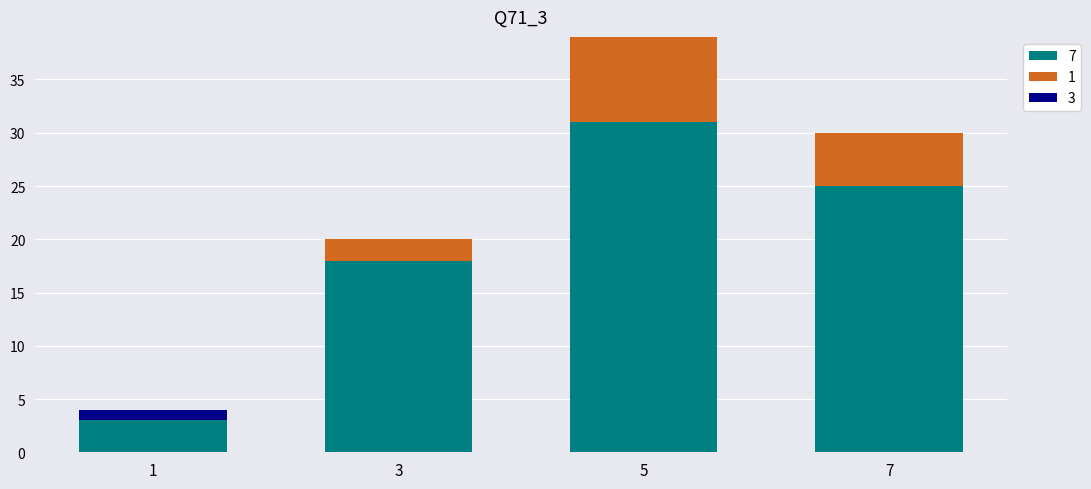

At which category is the sum across all series the highest?

5